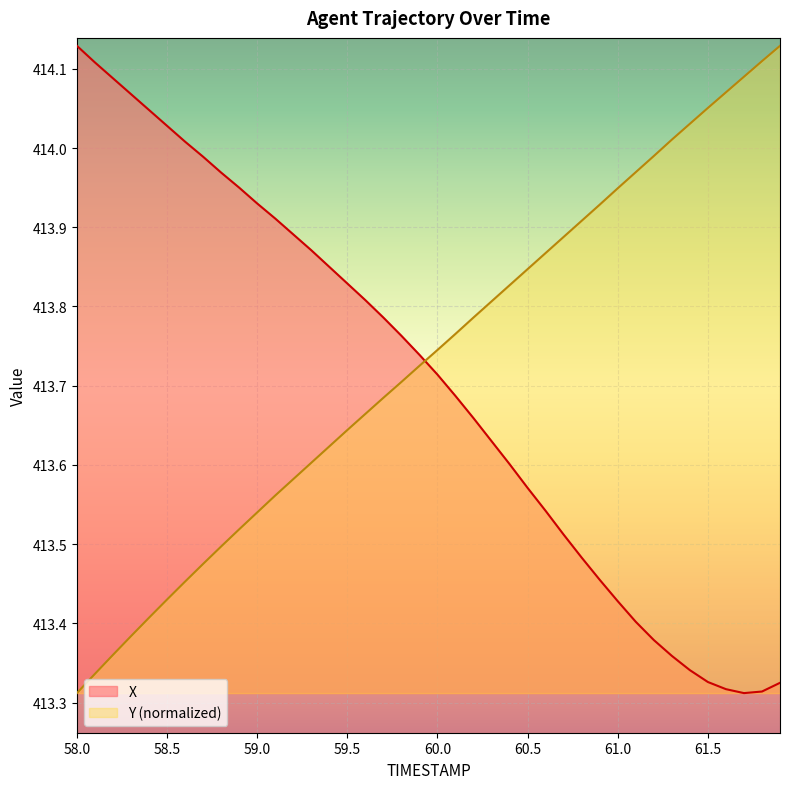

What is the difference between the second highest and minimum values in the X series?

0.8